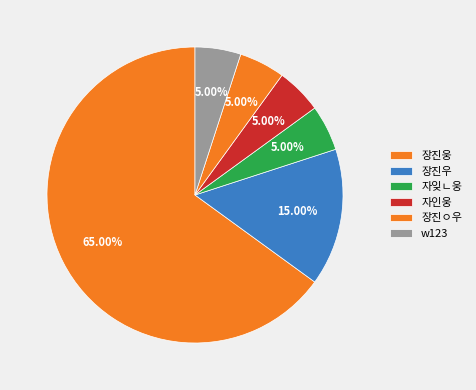

How many segments does this pie chart have?

6